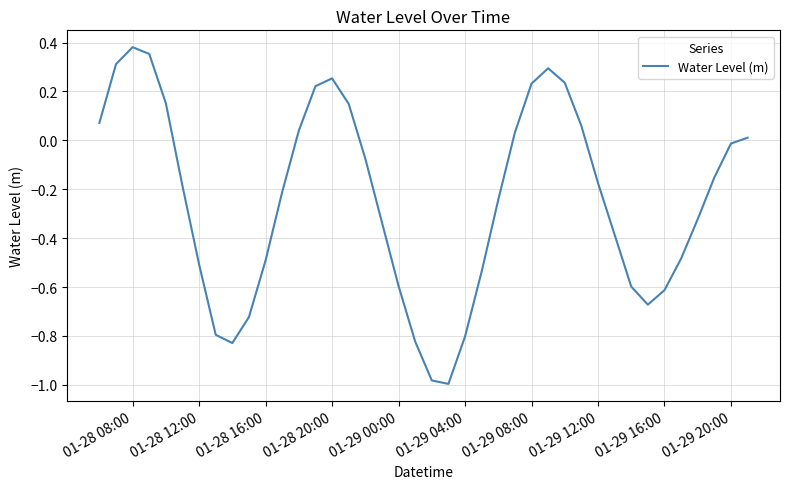

What is the difference between the maximum and minimum values?

1.4